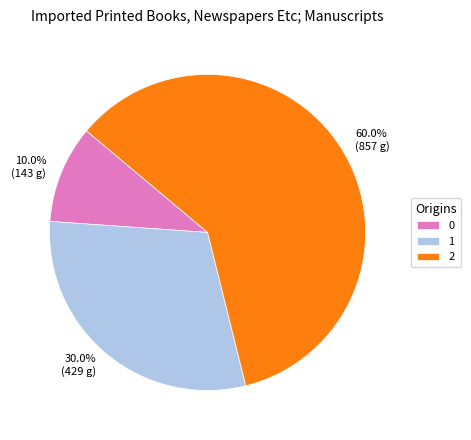

What is the total percentage of 0 and 2?

70.0%